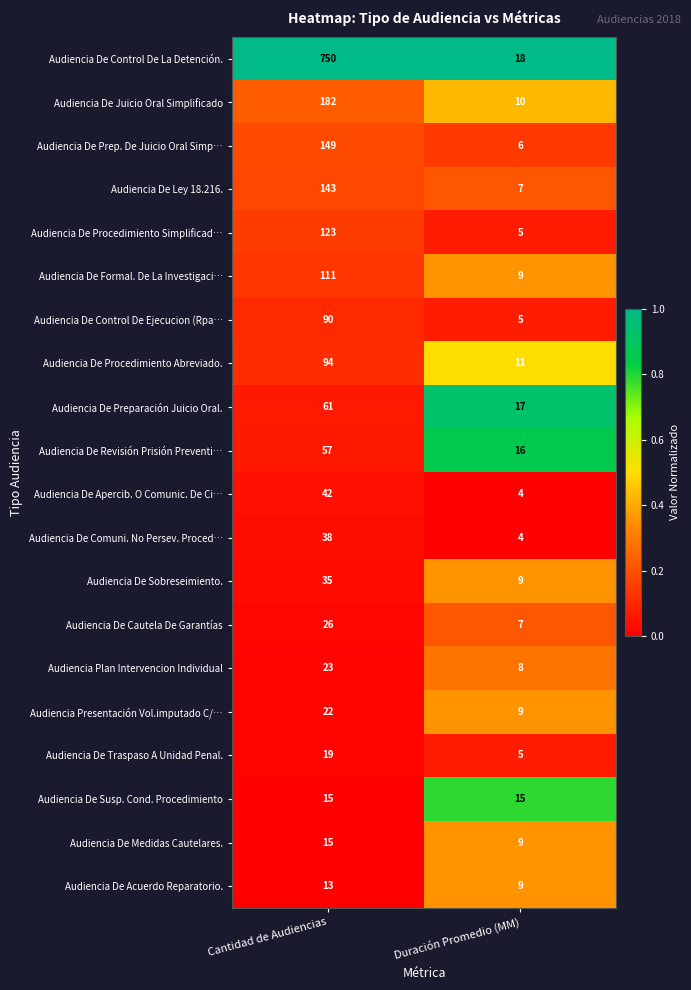

Between Cantidad de Audiencias and Duración Promedio (MM), which series saw the biggest shift?

Audiencia De Control De La Detención.